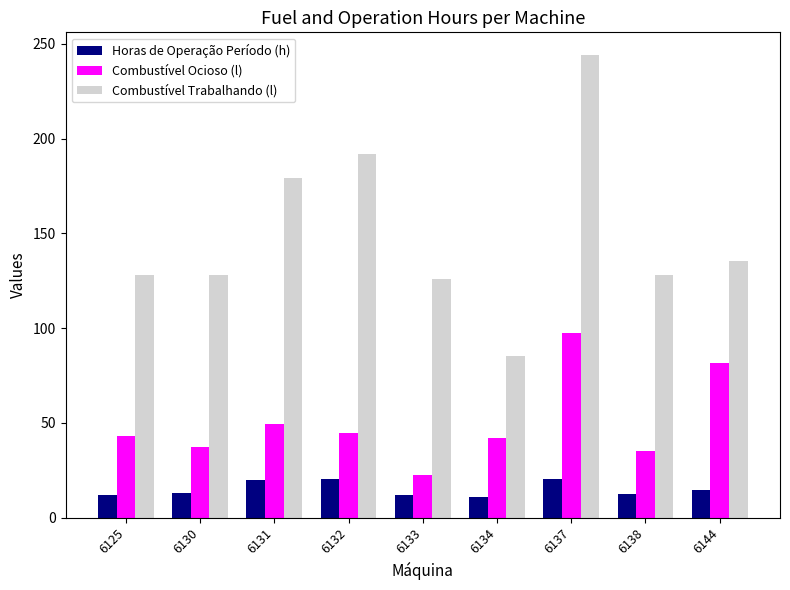

At which label does Horas de Operação Período (h) first exceed 12?

6130